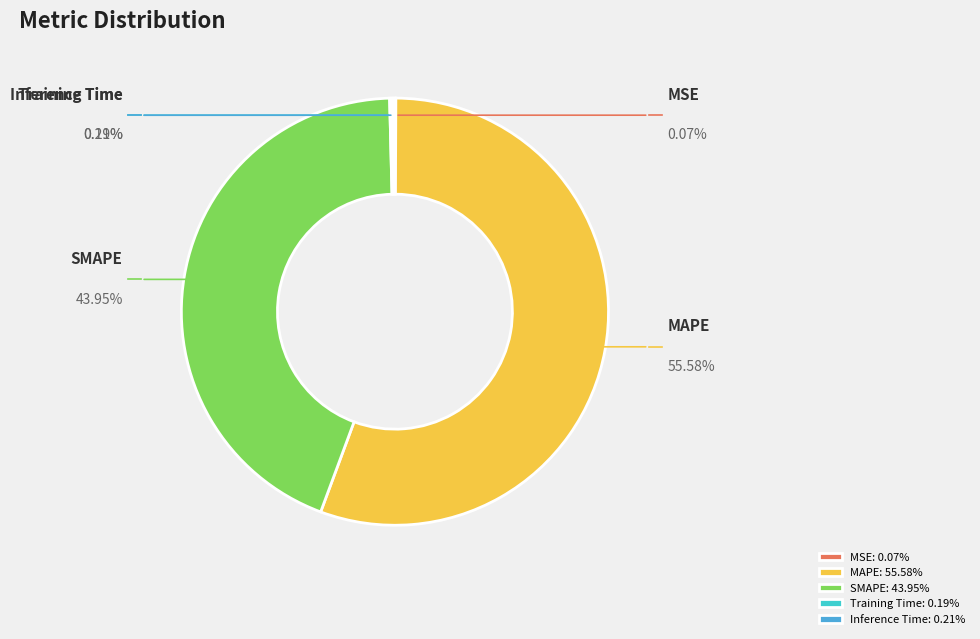

Is SMAPE the majority of the pie?

No